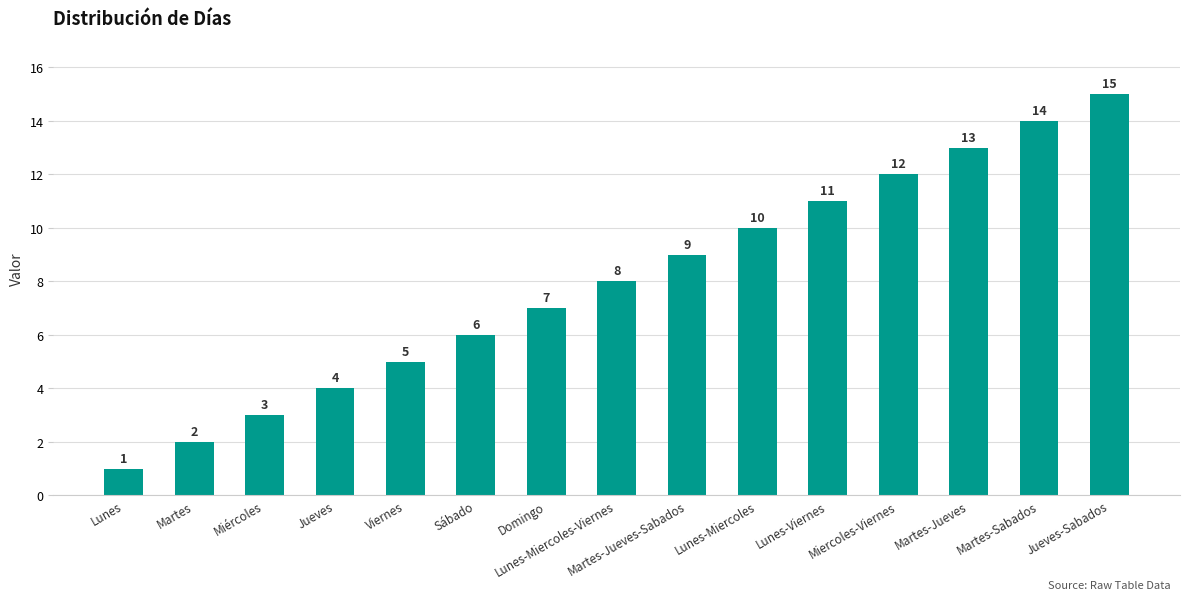

What is the smallest value displayed?

1